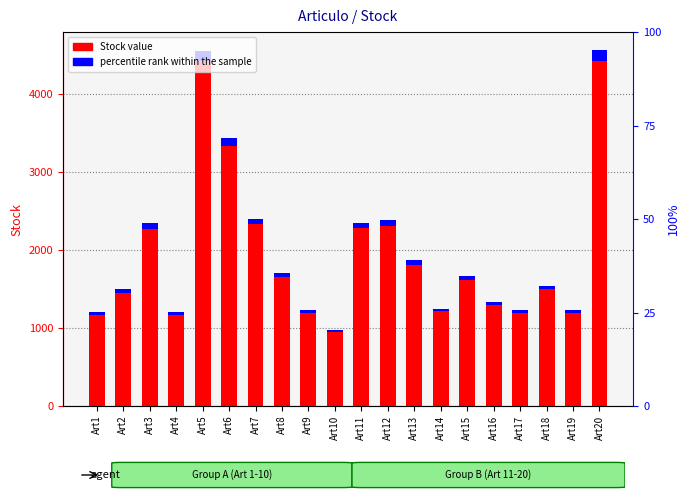

What is the difference between the Stock value values at Art5 and Art17?

3320.0